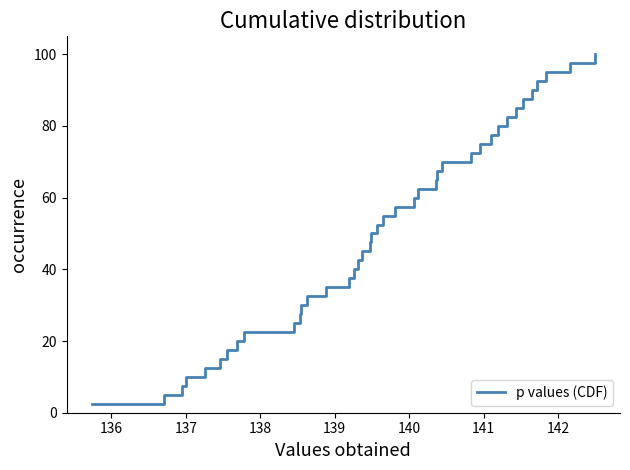

What is the minimum value shown in the chart?

2.5